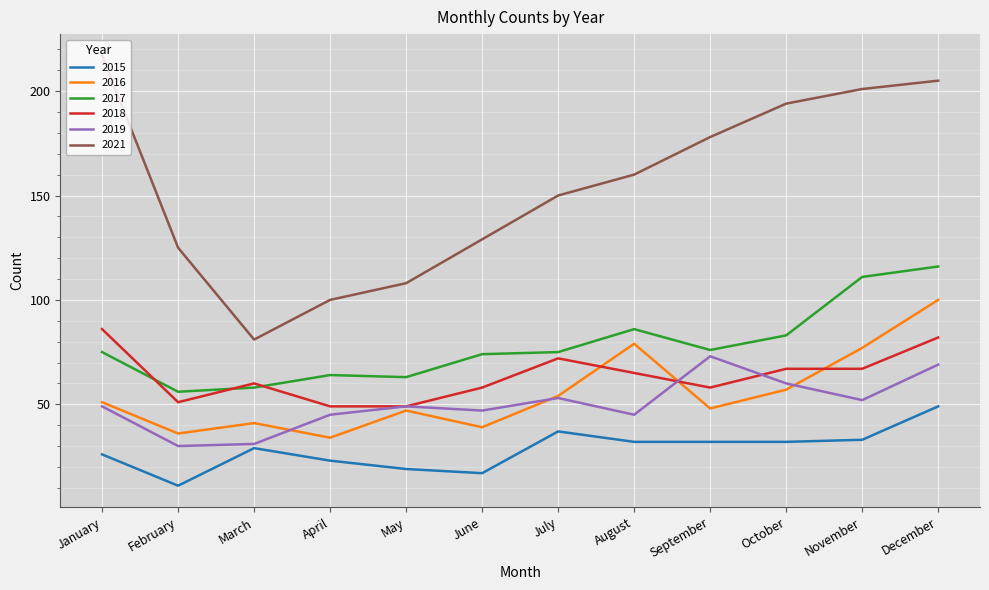

True or false: 2018 and 2019 intersect in this chart.

True